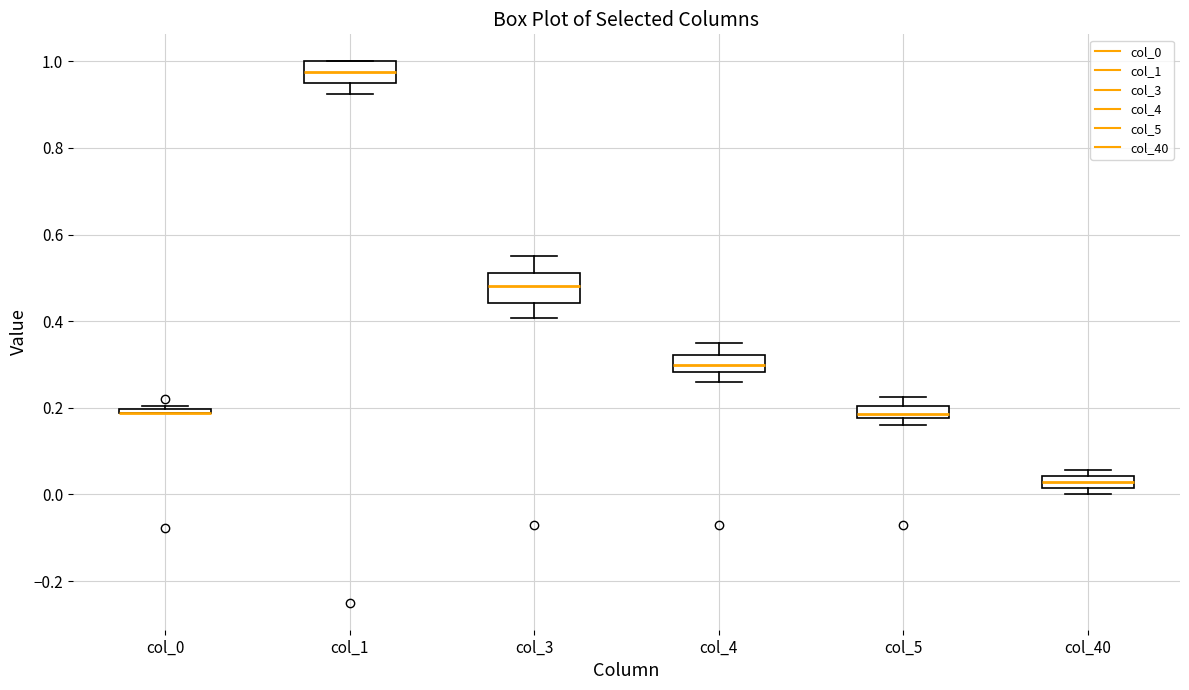

Where is the upper edge of the box for col_0 on the y-axis? The values are not printed on the chart, so give them approximately, as read against the axis.

0.20